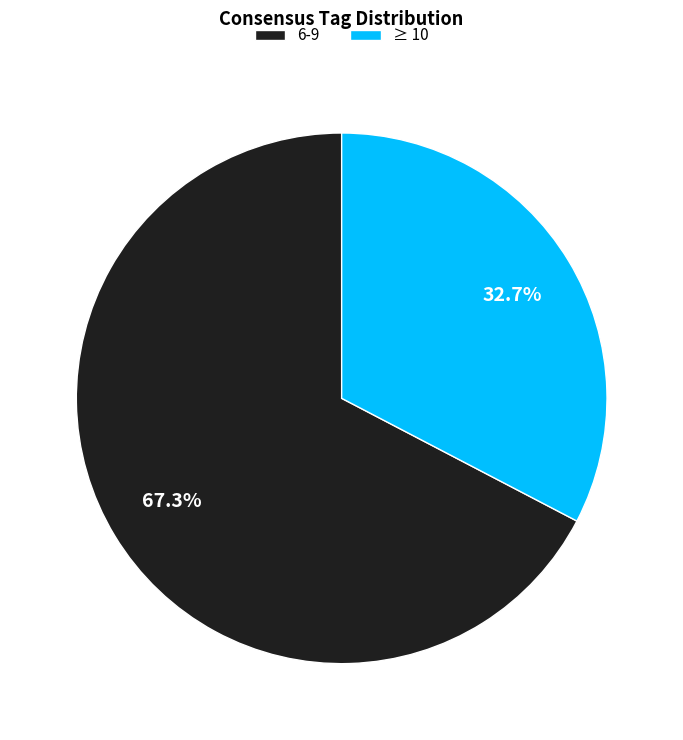

Which category has the biggest portion of the pie?

6-9